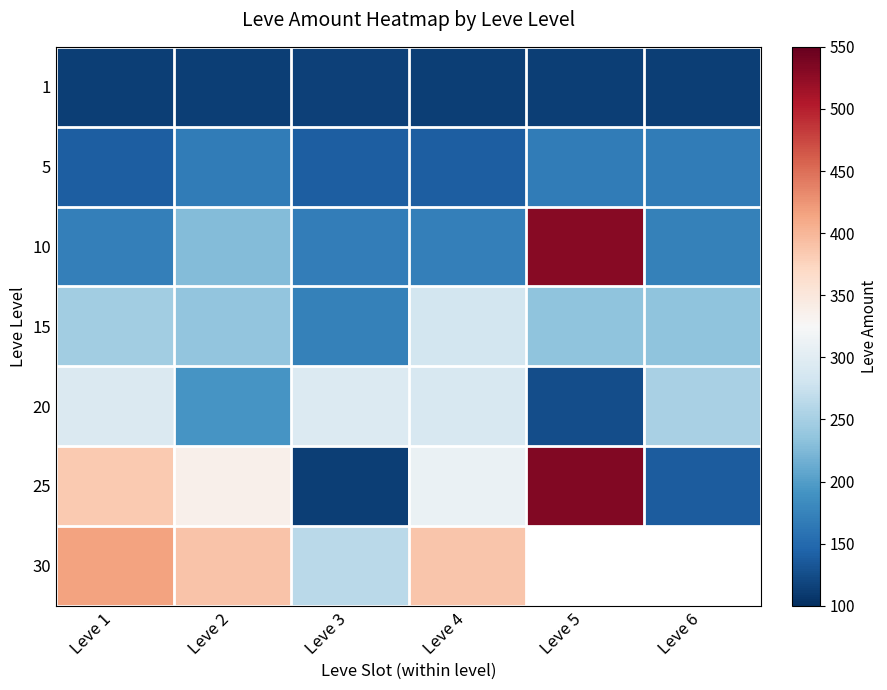

At Leve 2, list the series in order from largest to smallest.

30, 25, 15, 10, 20, 5, 1